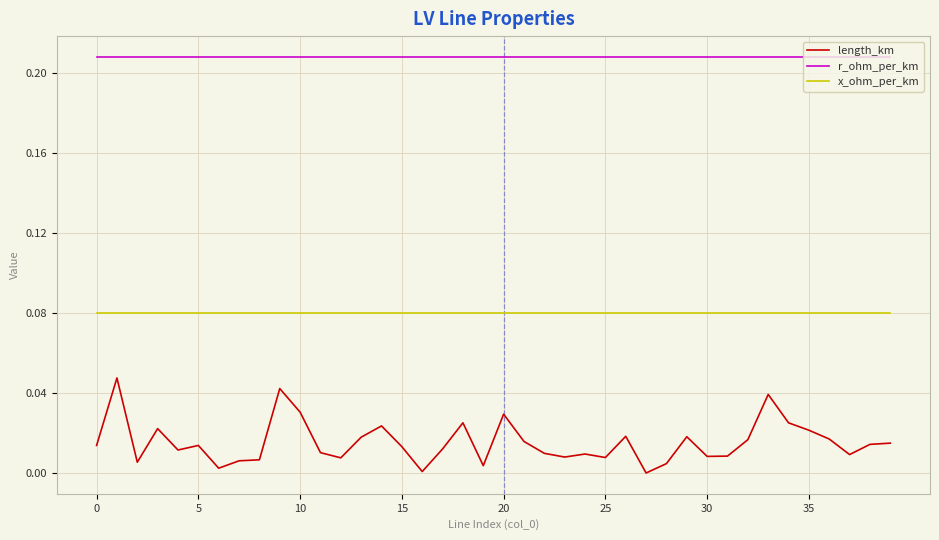

List the series in order of their peak value, lowest first.

length_km, x_ohm_per_km, r_ohm_per_km